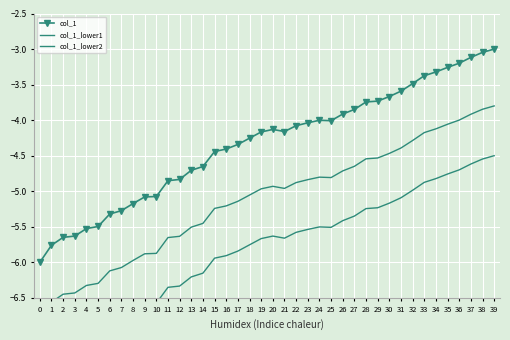

Rank the series by their maximum value, from highest to lowest.

col_1, col_1_lower1, col_1_lower2